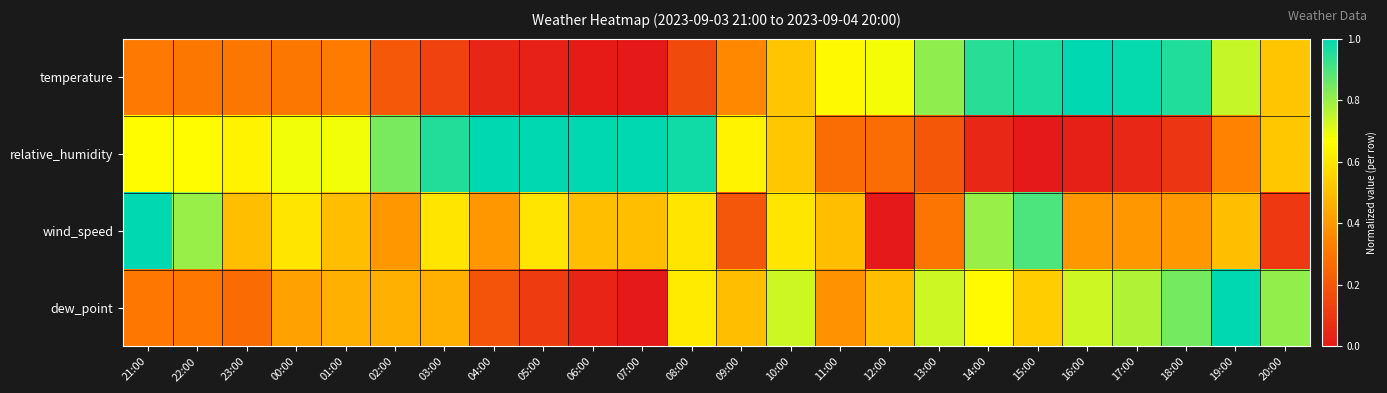

Reading left to right, transcribe all the data shown in this chart.

temperature: 21:00=0.3	22:00=0.3	23:00=0.3	00:00=0.3	01:00=0.3	02:00=0.2	03:00=0.1	04:00=0.0	05:00=0.0	06:00=0.0	07:00=0.0	08:00=0.2	09:00=0.4	10:00=0.5	11:00=0.7	12:00=0.7	13:00=0.8	14:00=0.9	15:00=1.0	16:00=1.0	17:00=1.0	18:00=1.0	19:00=0.7	20:00=0.5
relative_humidity: 21:00=0.7	22:00=0.7	23:00=0.6	00:00=0.7	01:00=0.7	02:00=0.8	03:00=1.0	04:00=1.0	05:00=1.0	06:00=1.0	07:00=1.0	08:00=1.0	09:00=0.6	10:00=0.5	11:00=0.3	12:00=0.3	13:00=0.2	14:00=0.0	15:00=0.0	16:00=0.0	17:00=0.0	18:00=0.1	19:00=0.3	20:00=0.5
wind_speed: 21:00=1.0	22:00=0.8	23:00=0.5	00:00=0.6	01:00=0.5	02:00=0.4	03:00=0.6	04:00=0.4	05:00=0.6	06:00=0.5	07:00=0.5	08:00=0.6	09:00=0.2	10:00=0.6	11:00=0.5	12:00=0.0	13:00=0.3	14:00=0.8	15:00=0.9	16:00=0.4	17:00=0.4	18:00=0.4	19:00=0.5	20:00=0.1
dew_point: 21:00=0.3	22:00=0.3	23:00=0.3	00:00=0.4	01:00=0.5	02:00=0.5	03:00=0.5	04:00=0.2	05:00=0.1	06:00=0.0	07:00=0.0	08:00=0.6	09:00=0.5	10:00=0.7	11:00=0.4	12:00=0.5	13:00=0.7	14:00=0.7	15:00=0.5	16:00=0.7	17:00=0.8	18:00=0.8	19:00=1.0	20:00=0.8